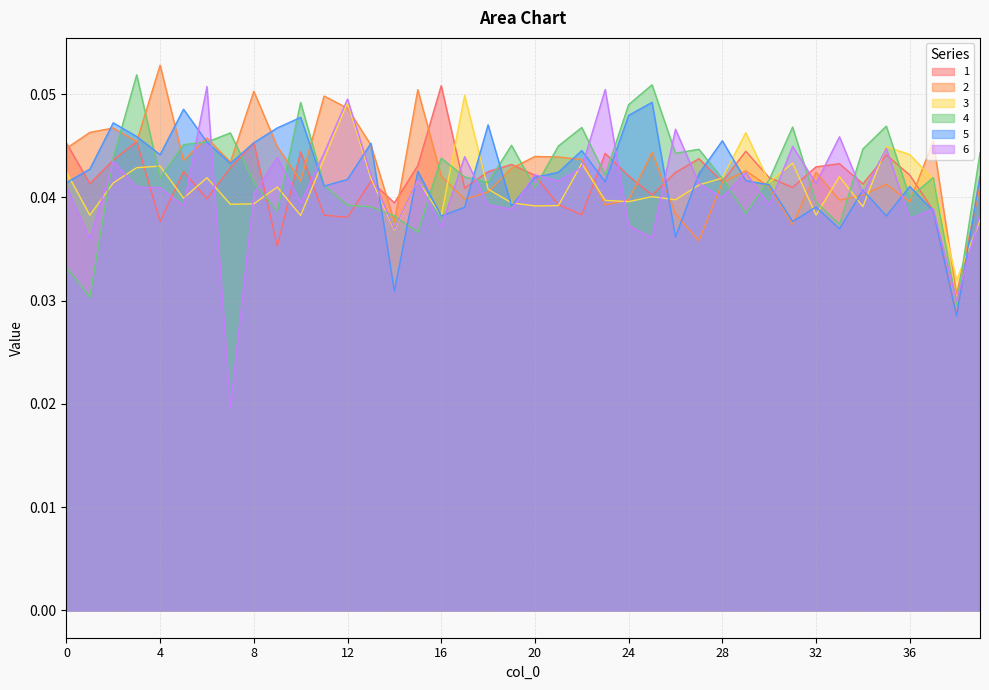

The 3 series shows 0.0 at 9. True or false?

True